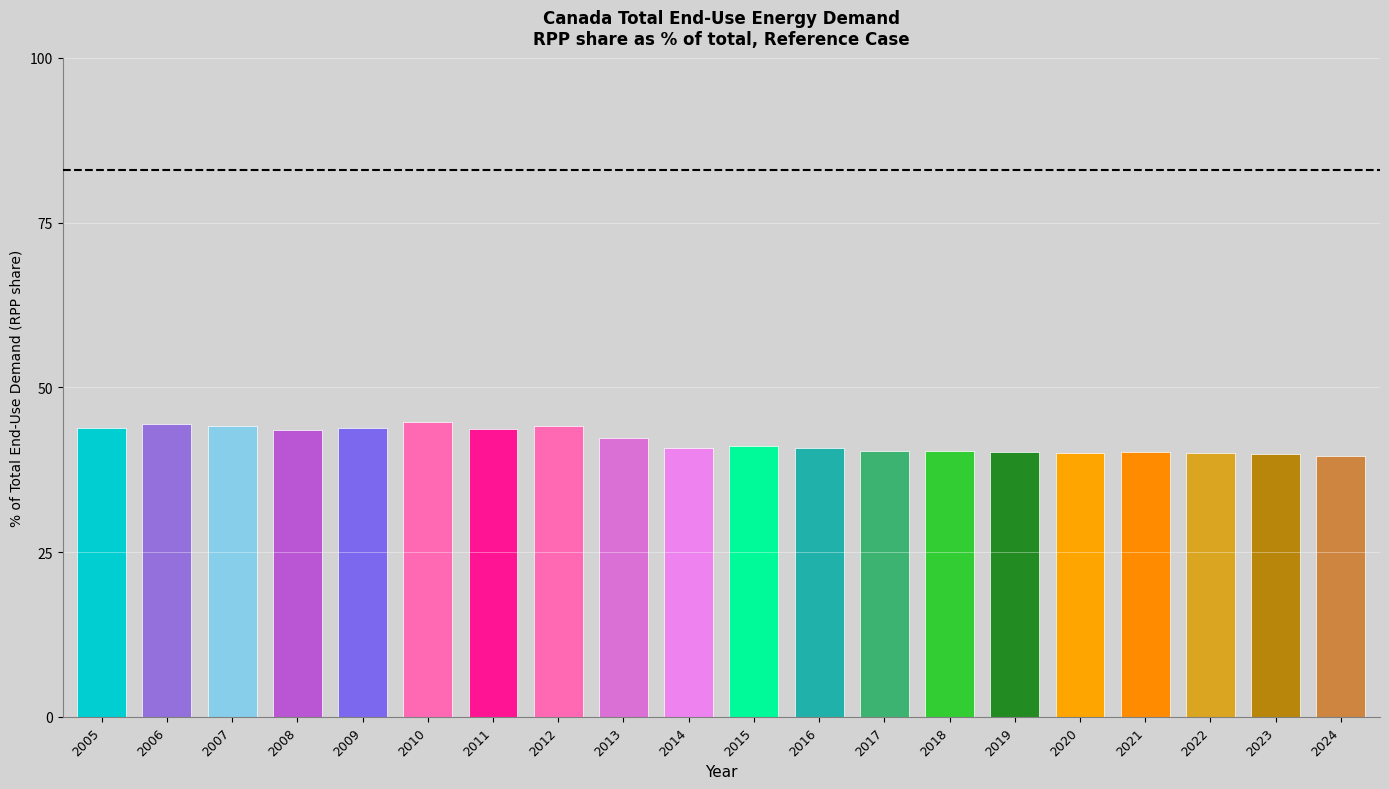

How many bars are there in total?

20